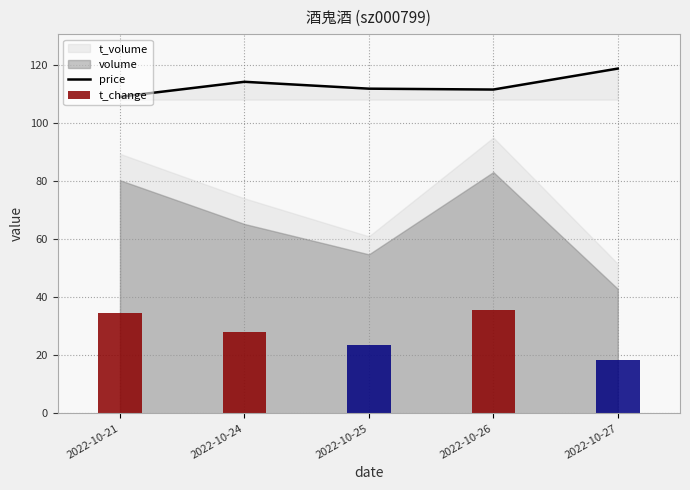

How many data points in price are less than 111?

1